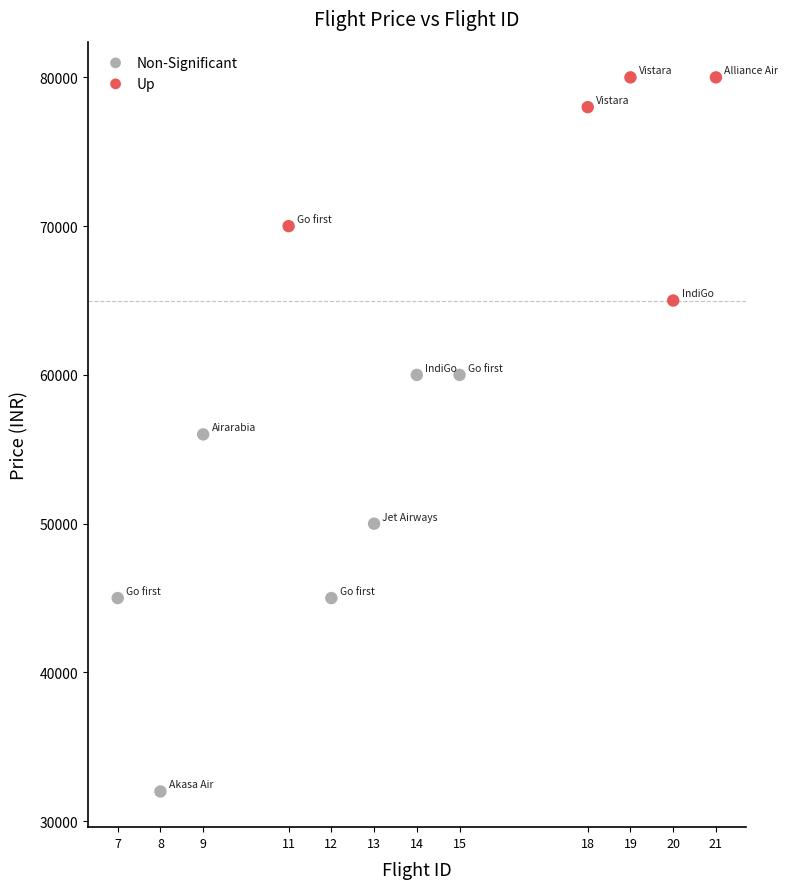

Which series has the widest spread of Y values?

Non-Significant